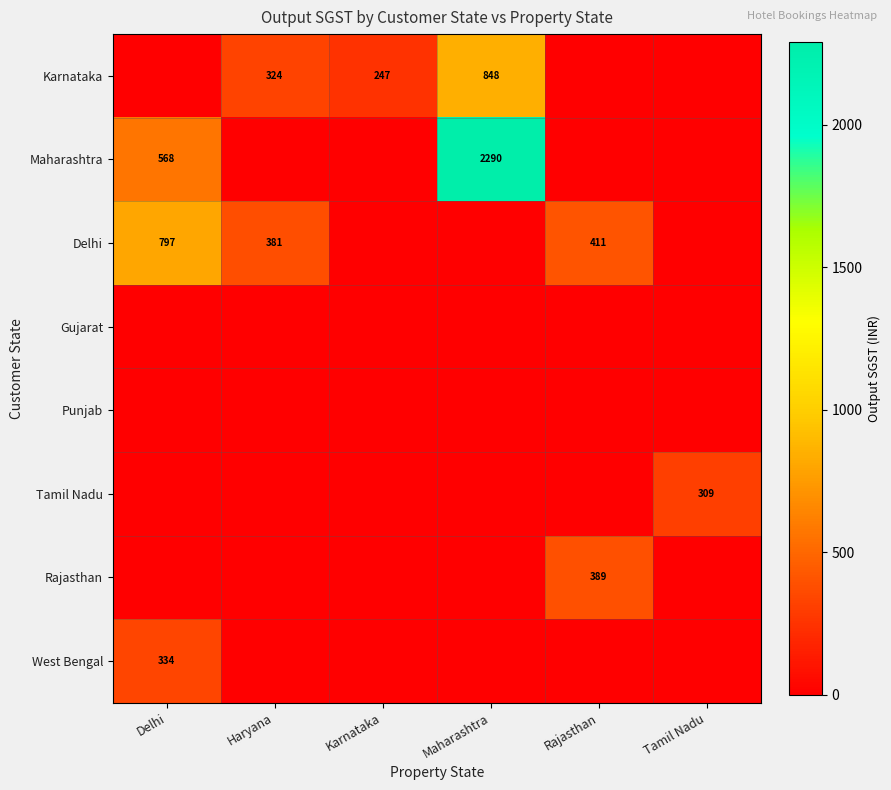

The Karnataka series shows 848 at Maharashtra. True or false?

True